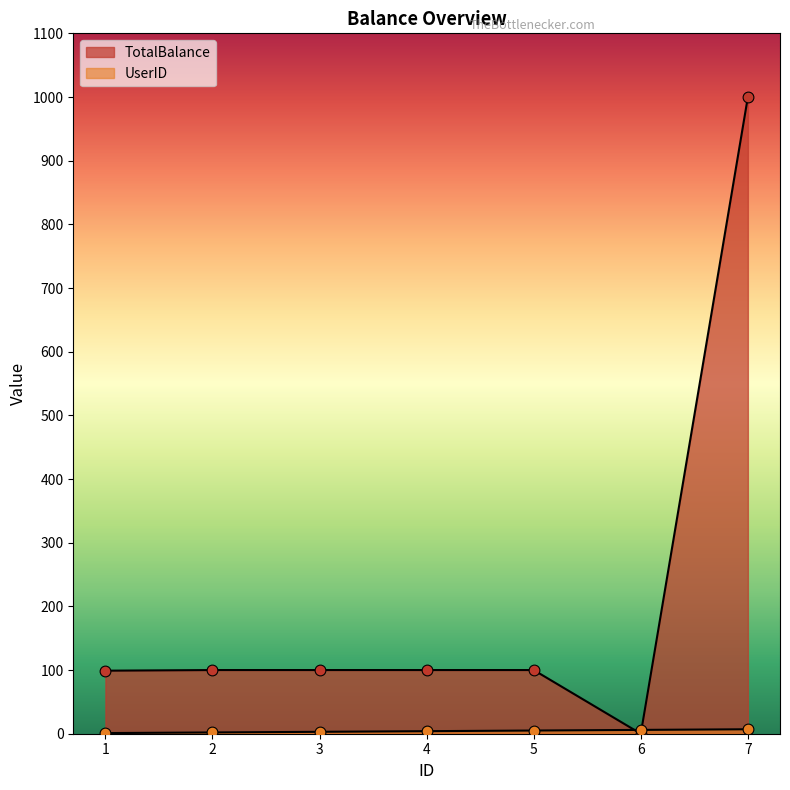

At which category is the sum across all series the highest?

7